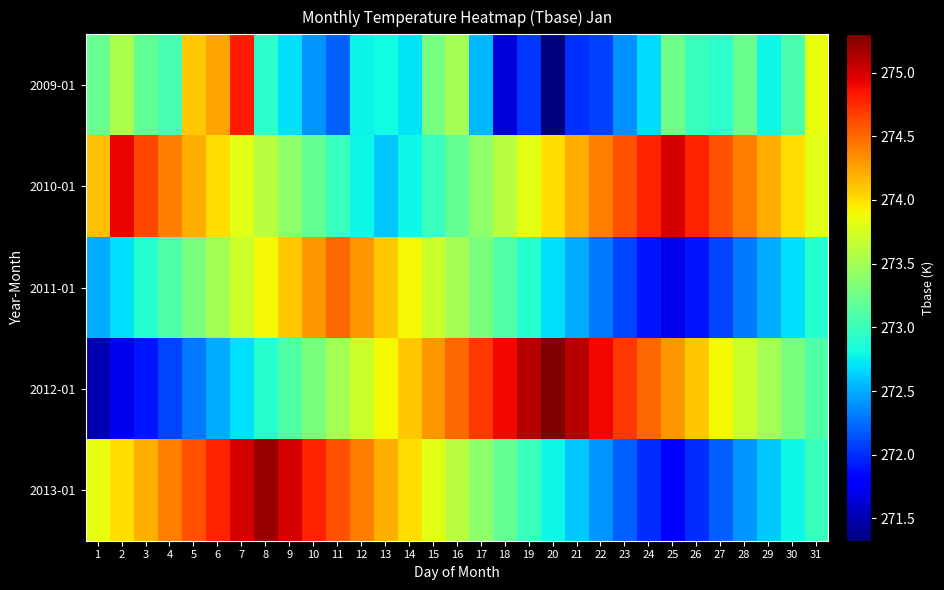

What is the spread (max minus min) of values at 22?

2.8